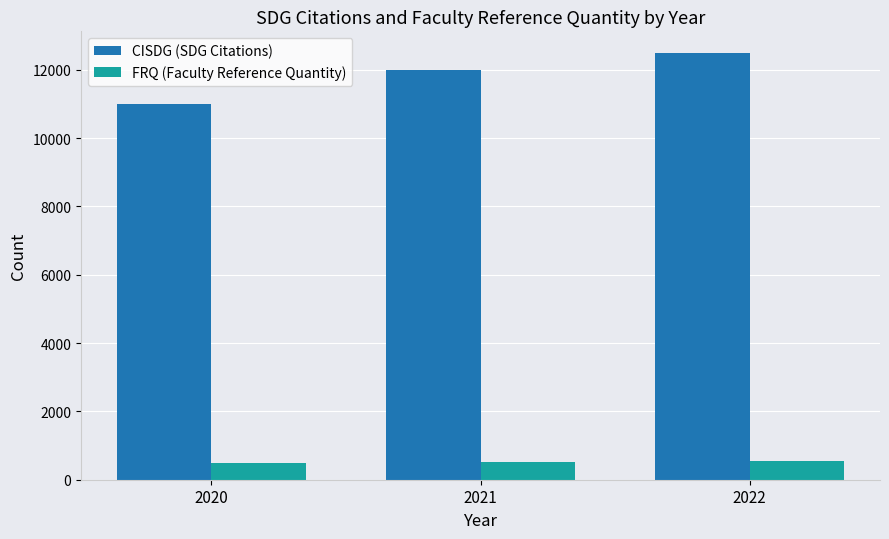

The value of CISDG (SDG Citations) at 2020 is 11000. True or false?

True